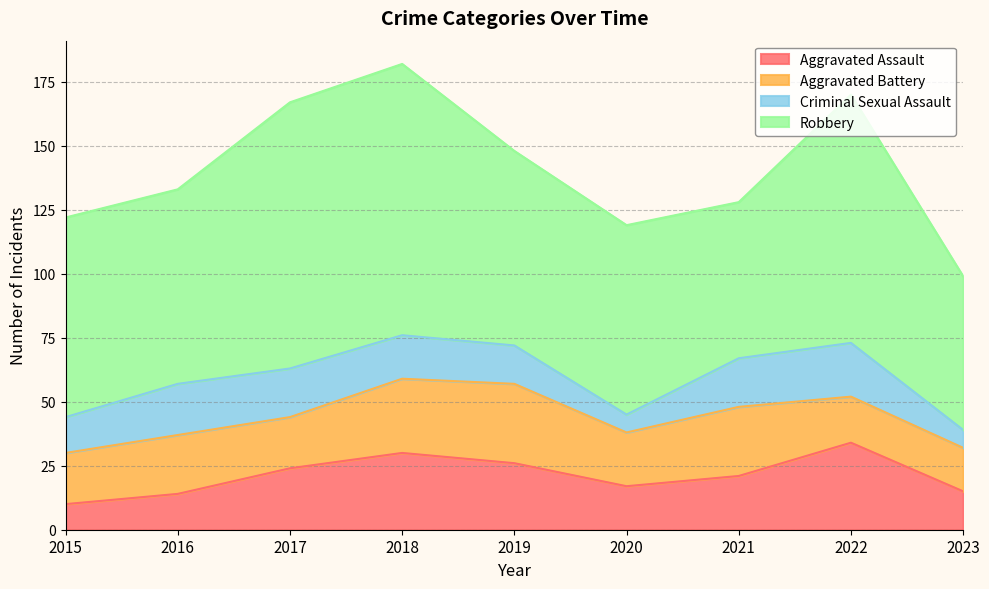

At which label does Aggravated Assault reach its peak?

2022